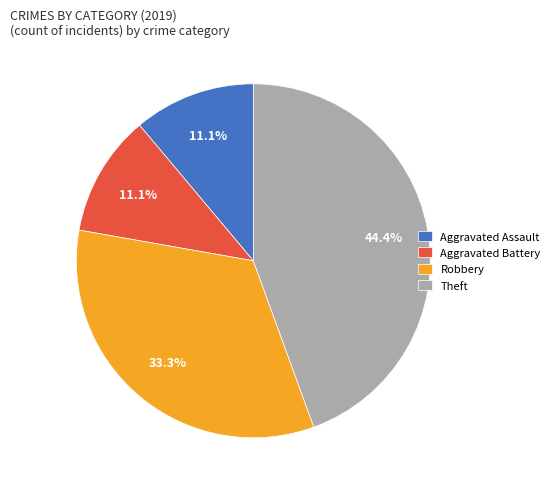

Which category has the biggest portion of the pie?

Theft